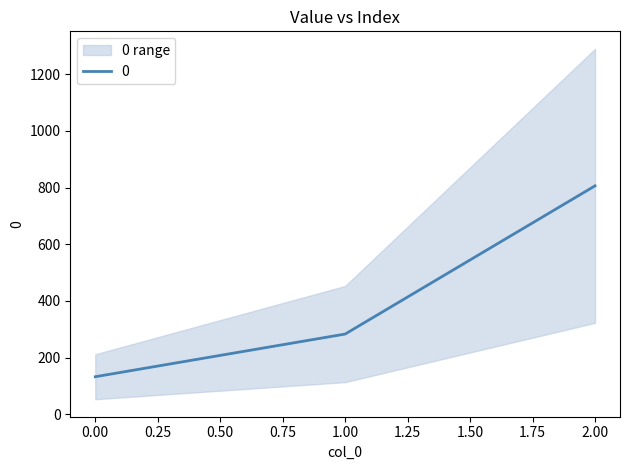

At which label is the value closest to 469?

1